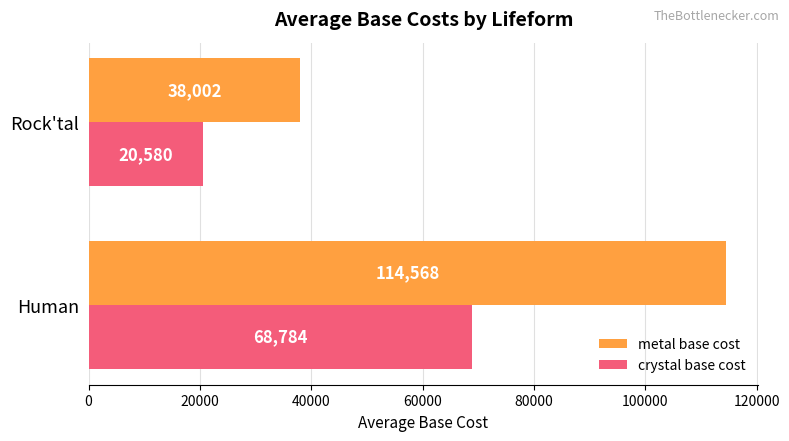

Where is metal base cost nearest to the value 76284?

Rock'tal